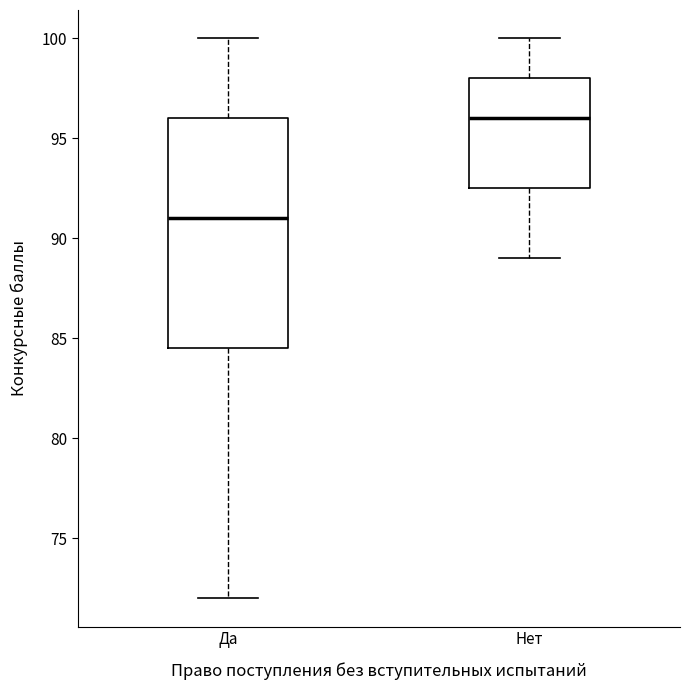

Where does the upper whisker of the box for Да end on the y-axis? The values are not printed on the chart, so give them approximately, as read against the axis.

100.0